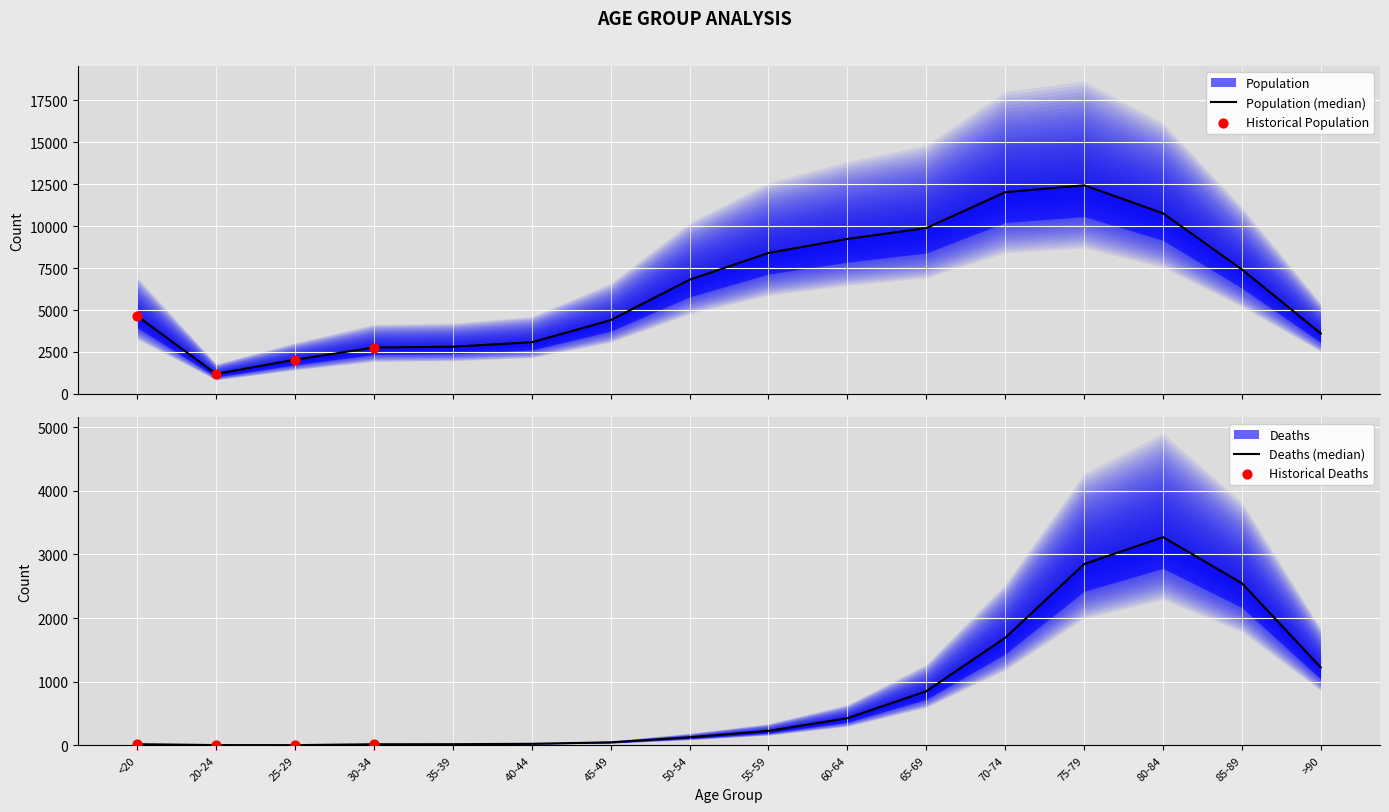

Is the value of Deaths at 70-74 greater than the value of Population at >90?

No